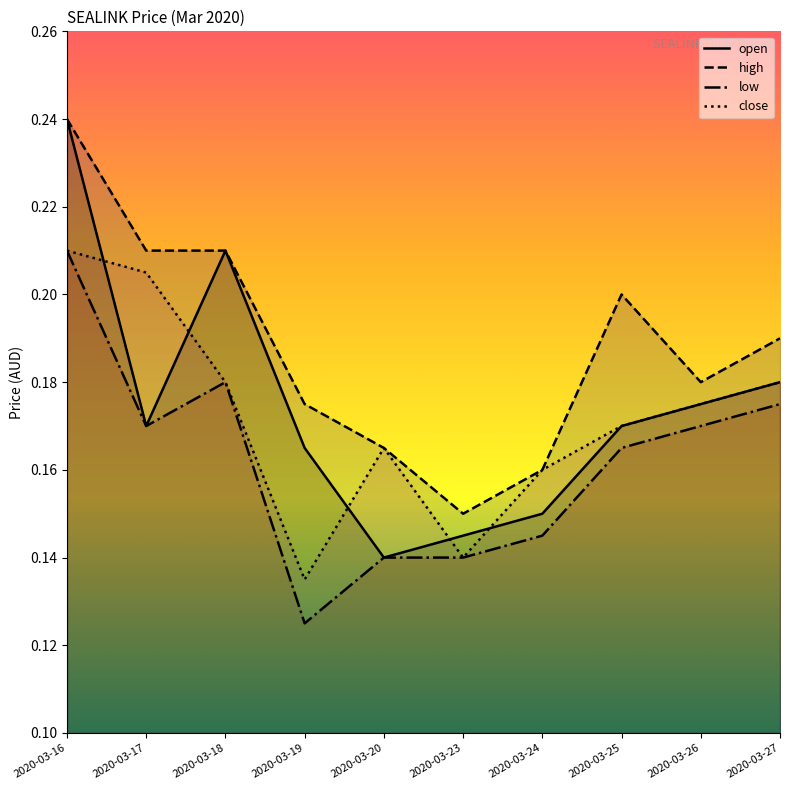

What is the difference between the maximum and minimum values in the open series?

0.1